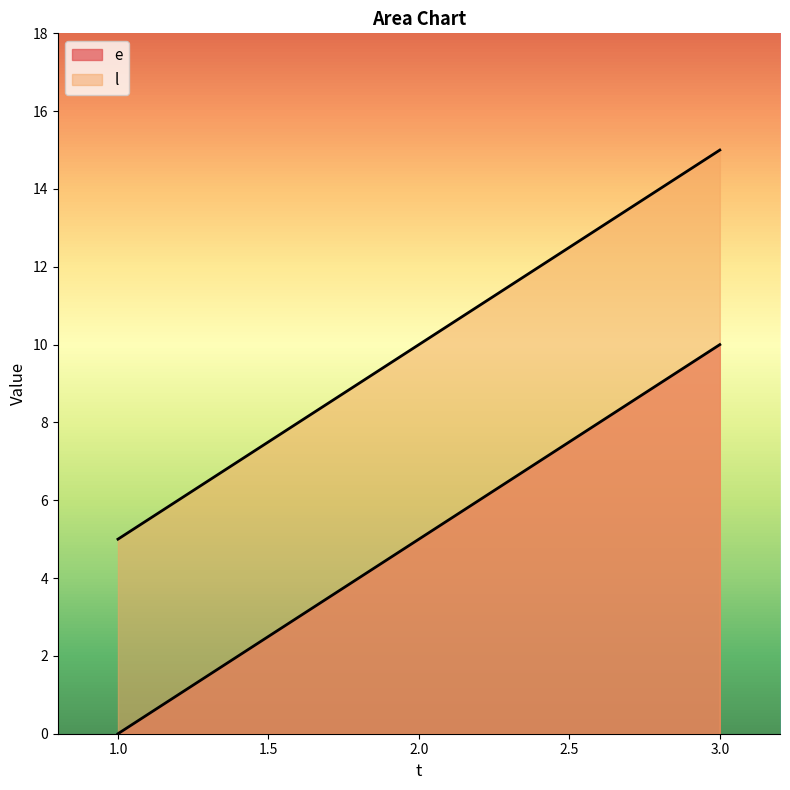

What is the difference between the second highest and minimum values in the e series?

5